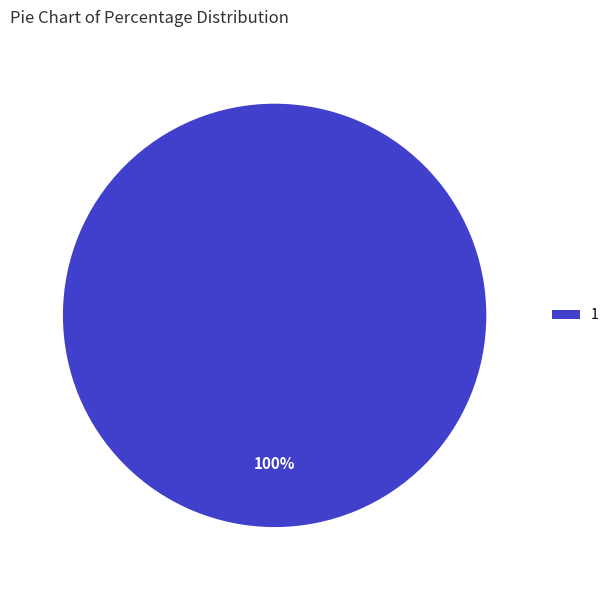

The 1 slice represents 100% of the pie. True or false?

True